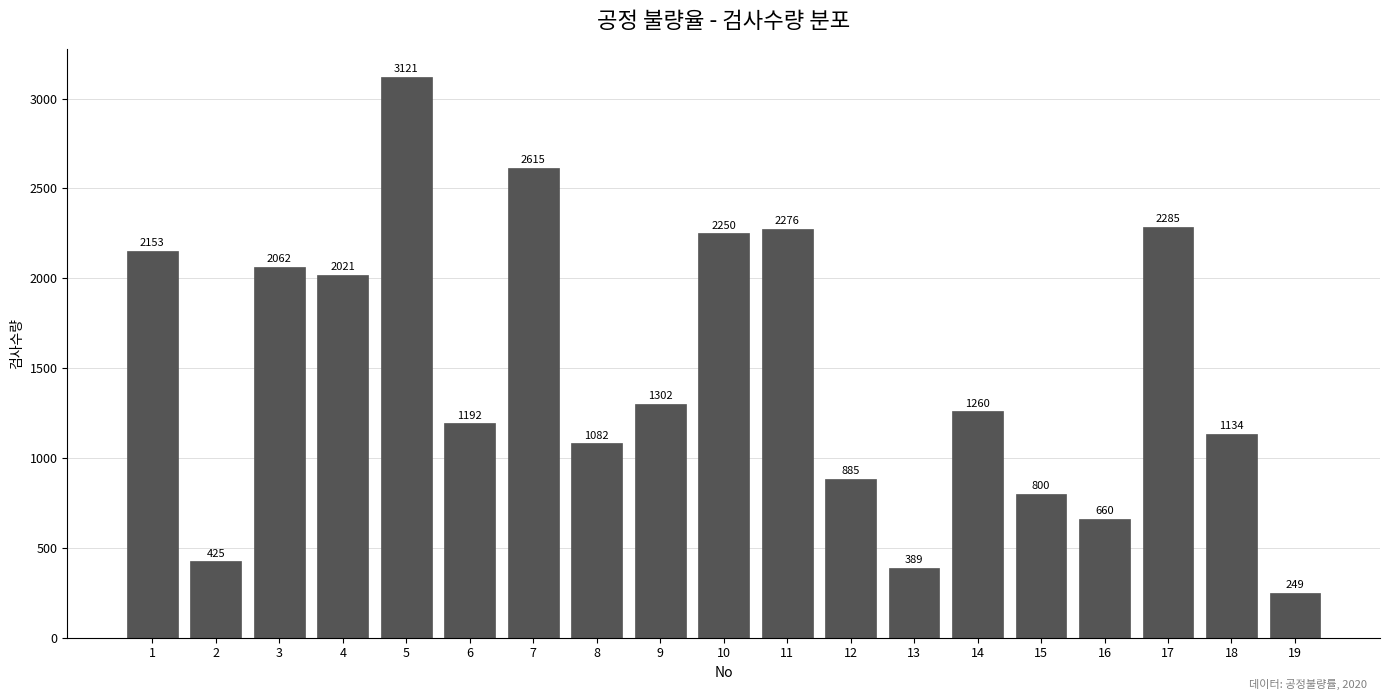

Reading left to right, what are all the values shown in this chart?

1=2153	2=425	3=2062	4=2021	5=3121	6=1192	7=2615	8=1082	9=1302	10=2250	11=2276	12=885	13=389	14=1260	15=800	16=660	17=2285	18=1134	19=249